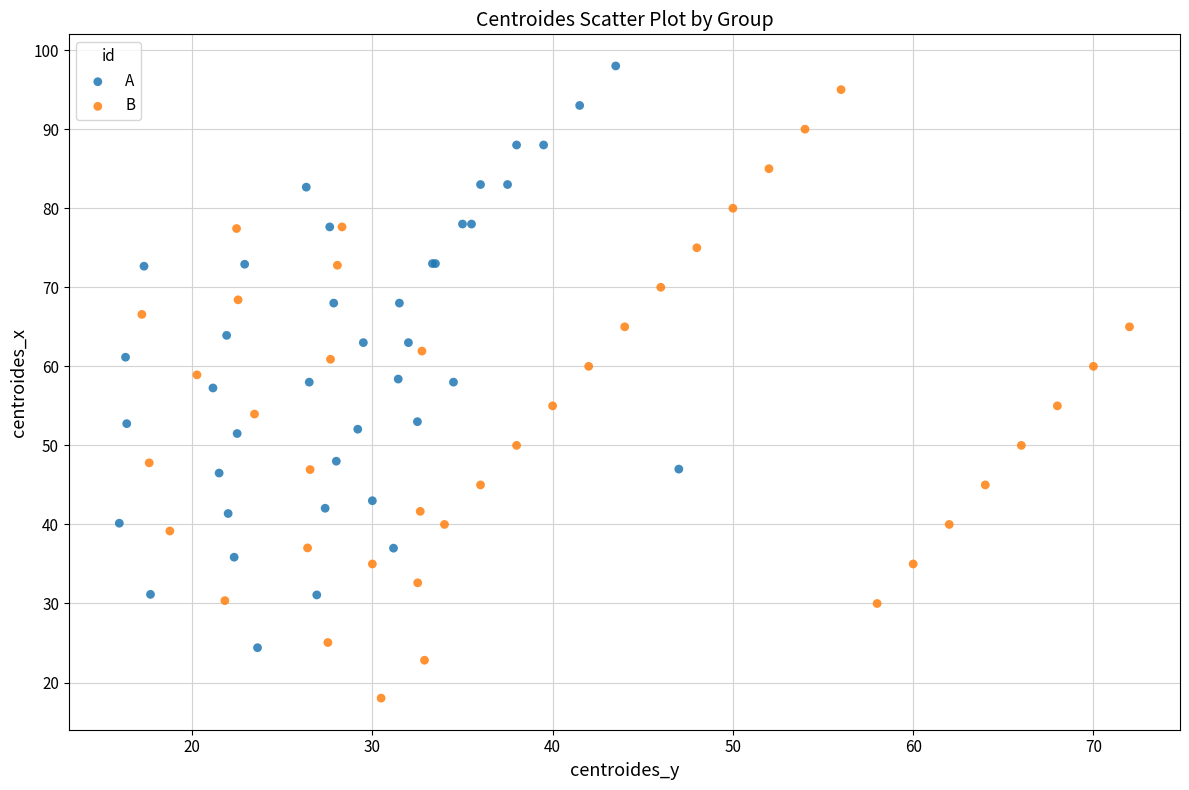

Which series contains the highest Y value?

A